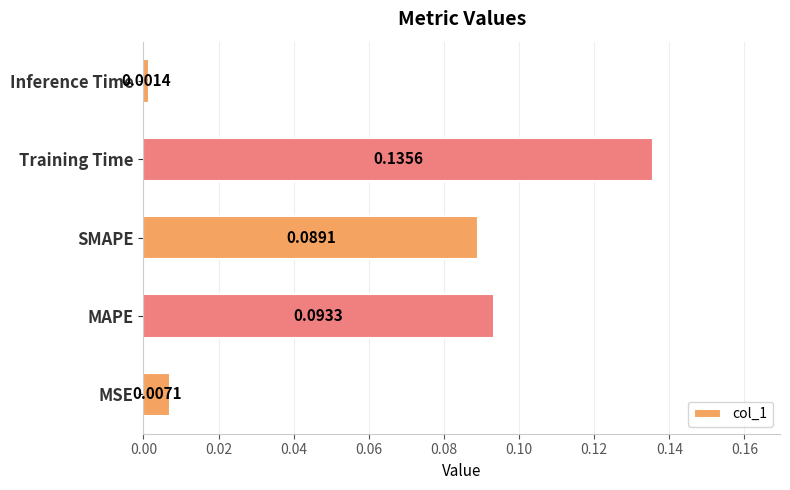

At which label is the value closest to 0?

Inference Time